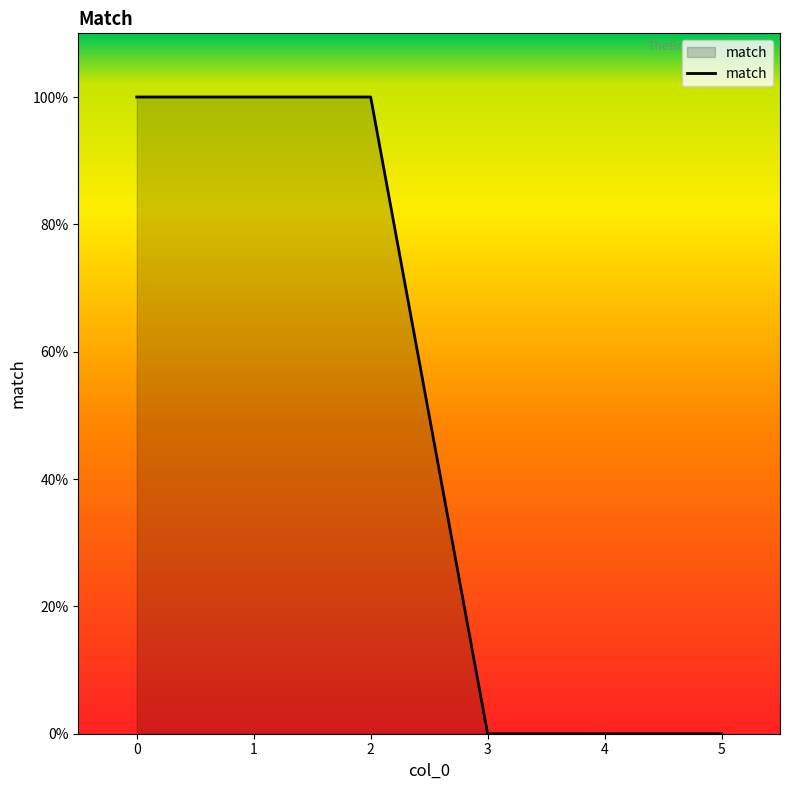

Reading left to right, extract all data points from this chart.

0=1	1=1	2=1	3=0	4=0	5=0